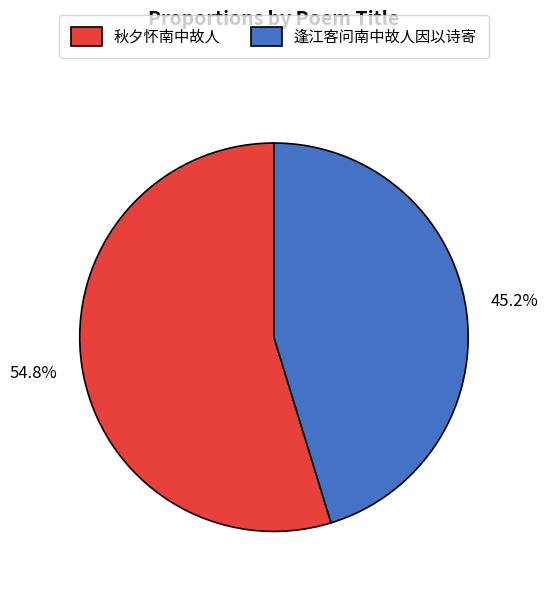

Count the number of slices in the pie.

2